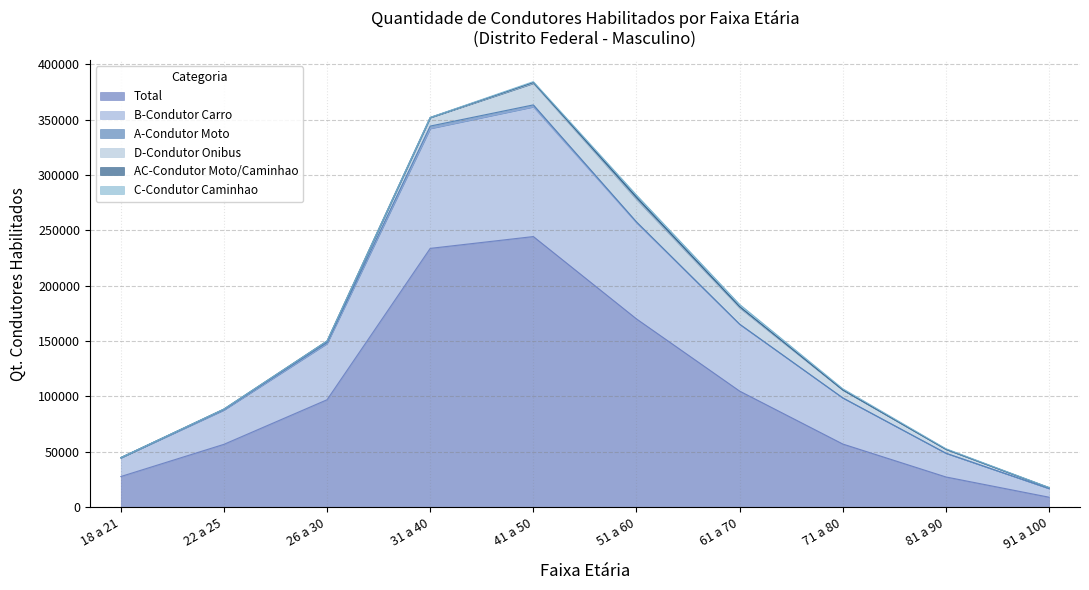

What is the difference between the highest and lowest values at 22 a 25?

56787